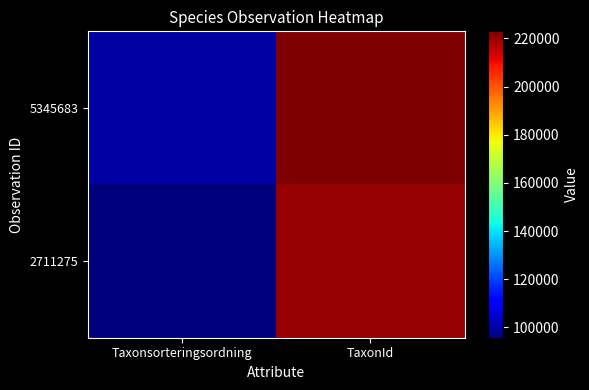

Which series has the largest total across all categories?

5345683